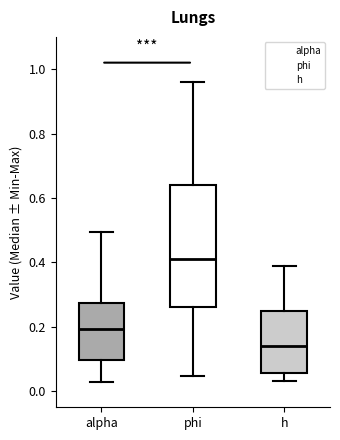

Where does the median line of the box for h sit on the y-axis? The values are not printed on the chart, so give them approximately, as read against the axis.

0.14